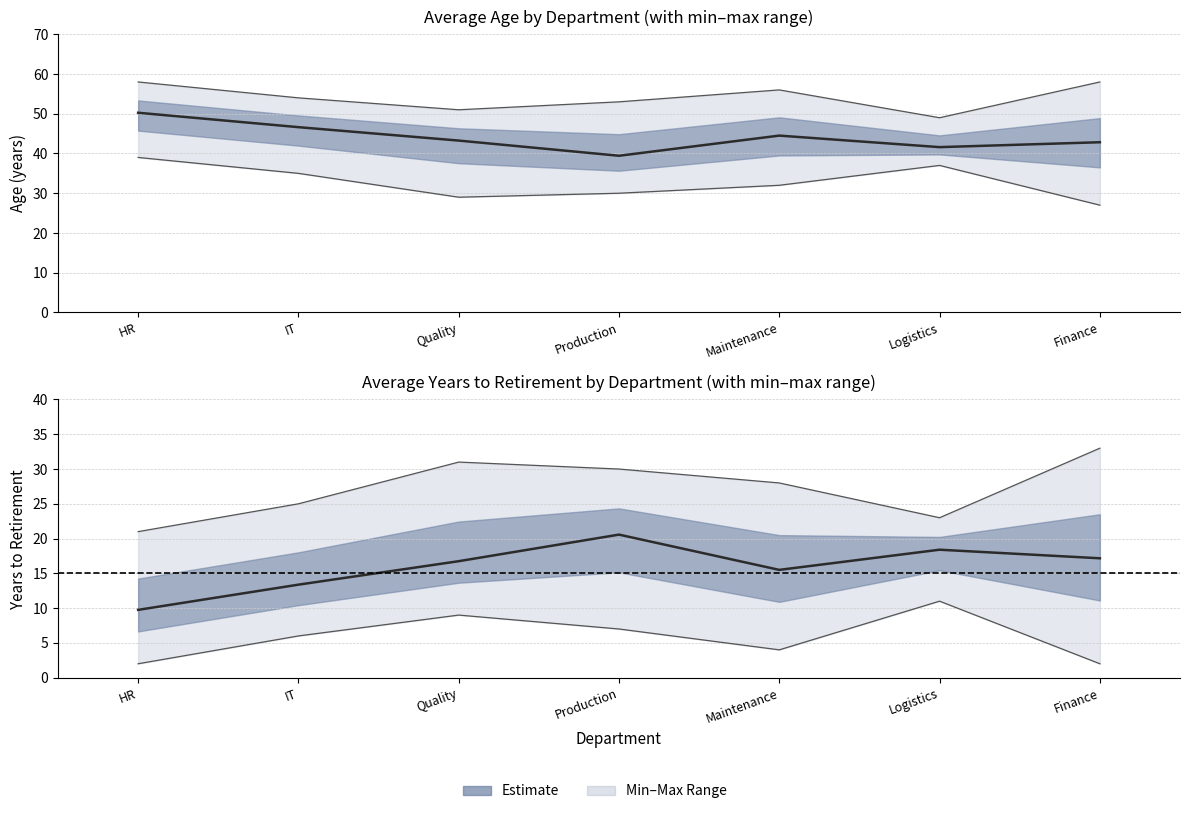

Which category has the highest value in the avg_age_lower series?

HR